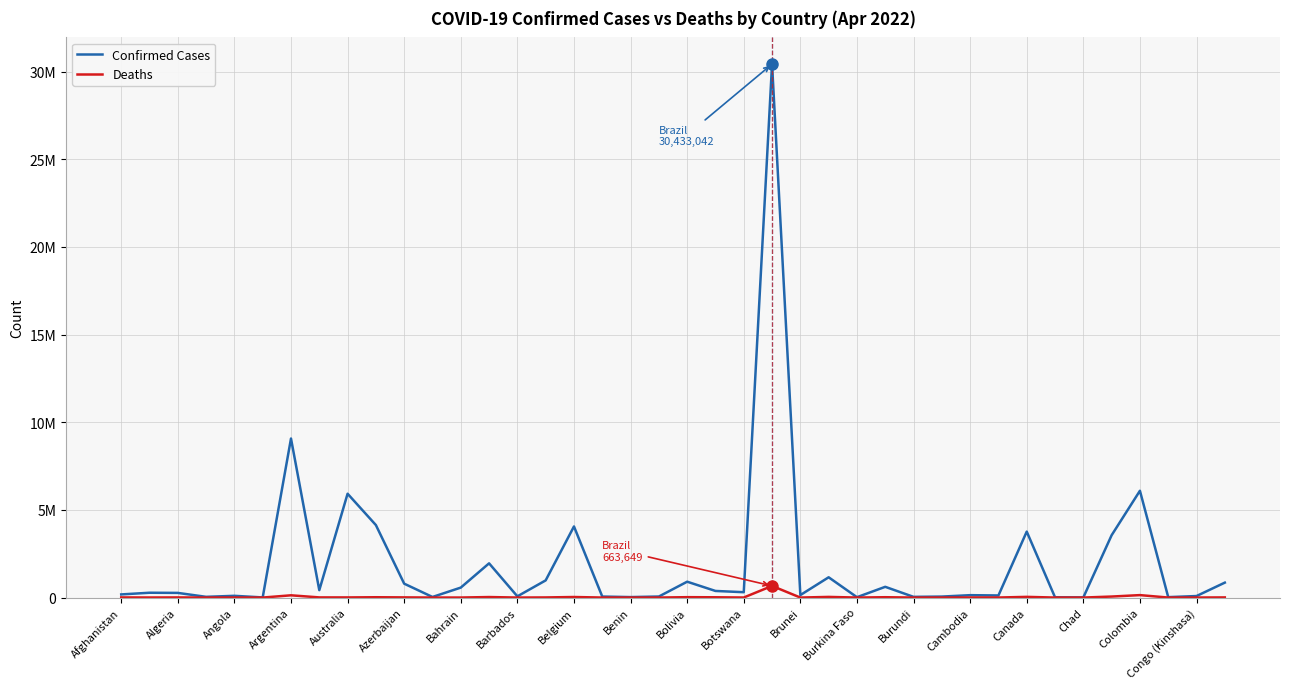

What are all the series names shown in the legend?

Confirmed Cases, Deaths